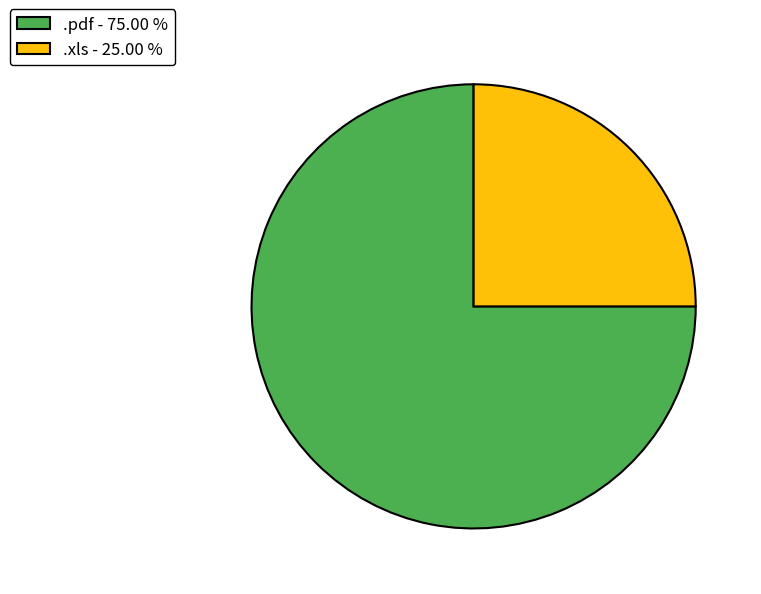

Does .pdf represent more than half of the total?

Yes